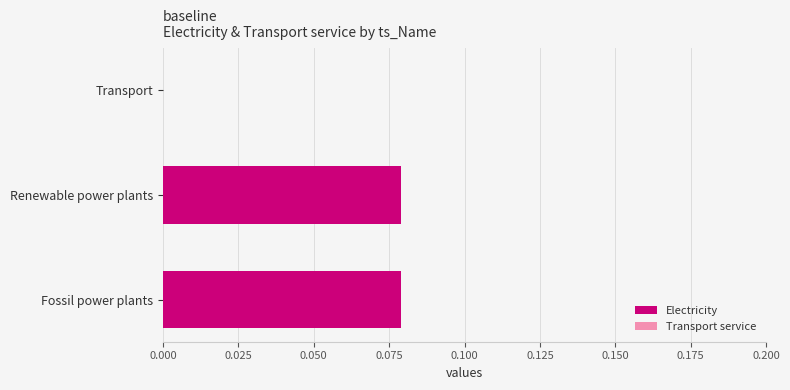

True or false: the data shows 0.0 at Transport.

True